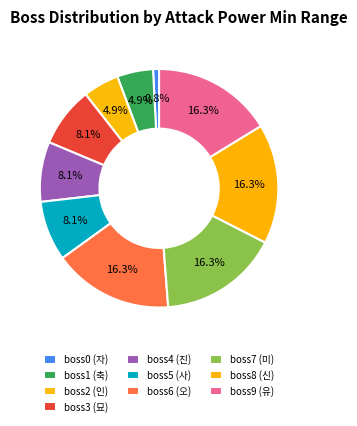

Count the number of slices in the pie.

10